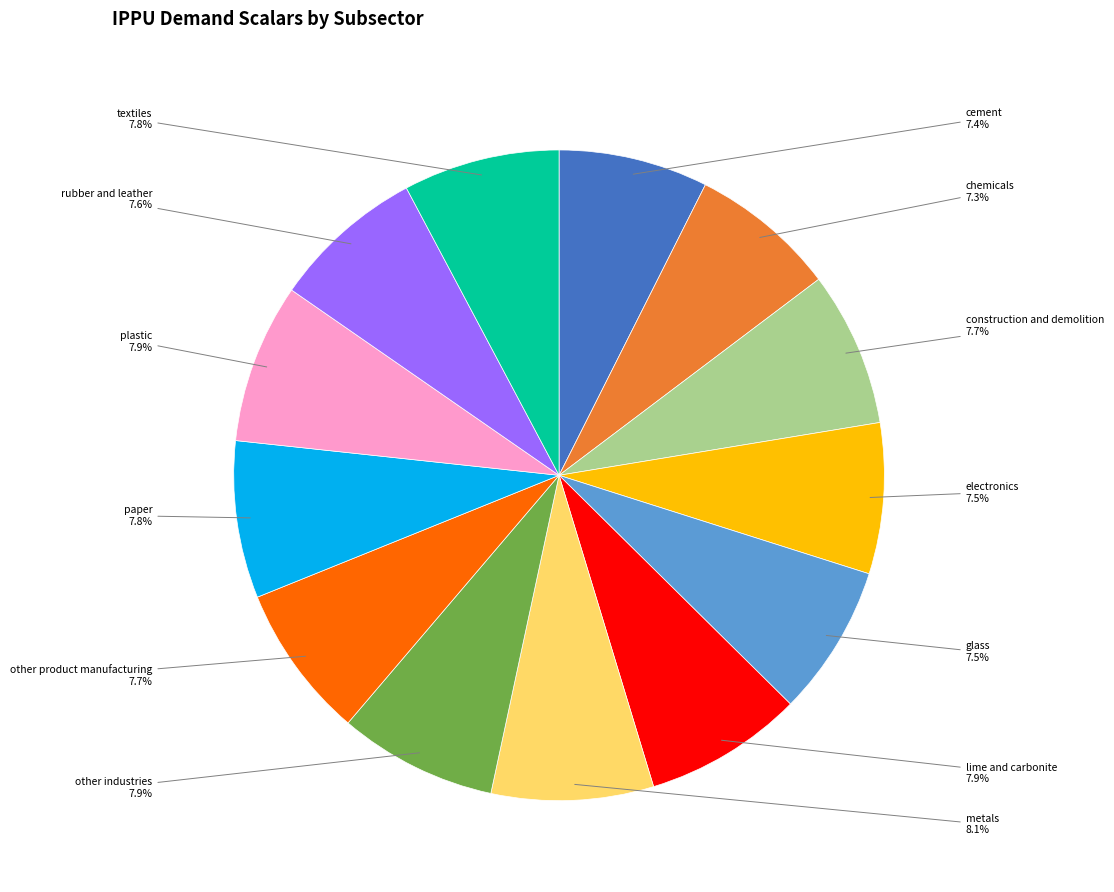

Does any single category account for the majority?

No